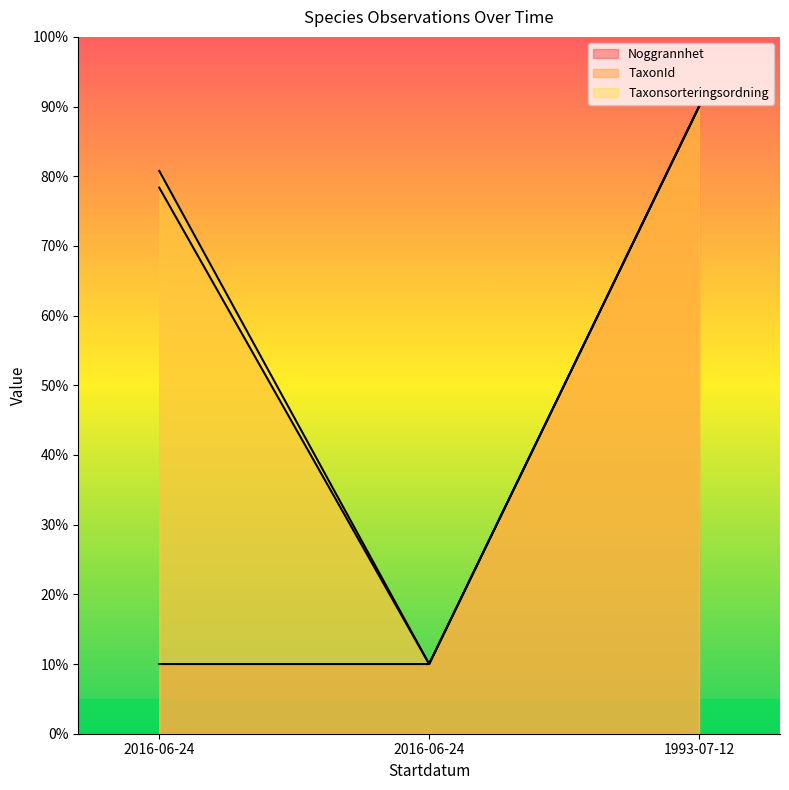

At which category does the chart reach its minimum across all series?

2016-06-24